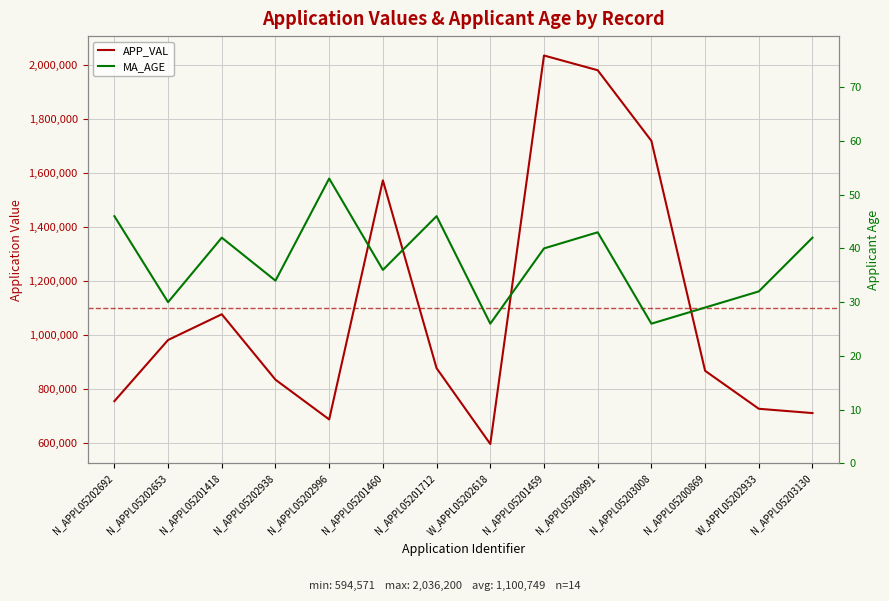

What is the value of the APP_VAL point at the 4th from the left?

833200